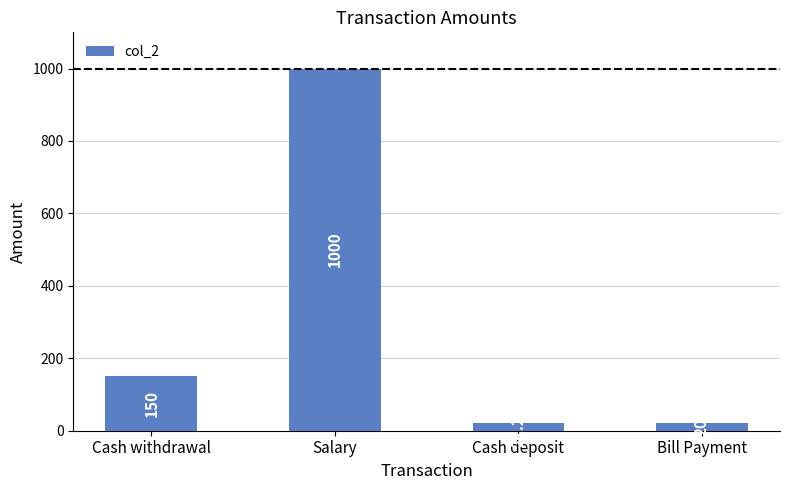

How many data points are less than 150?

2